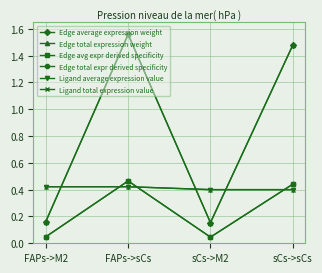

Where does the Edge total expression weight series first go above 1?

FAPs->sCs